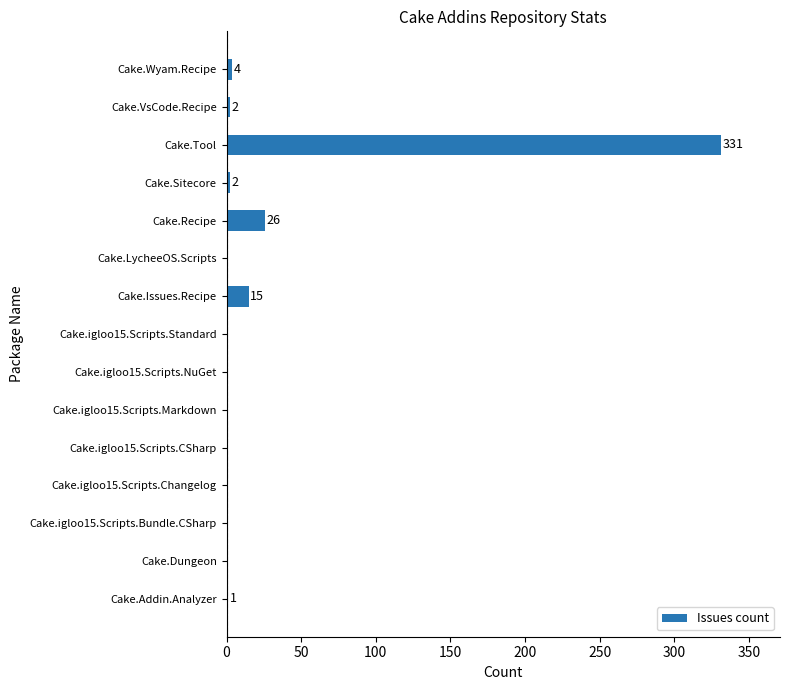

At which category does the chart reach its peak across all series?

Cake.Tool